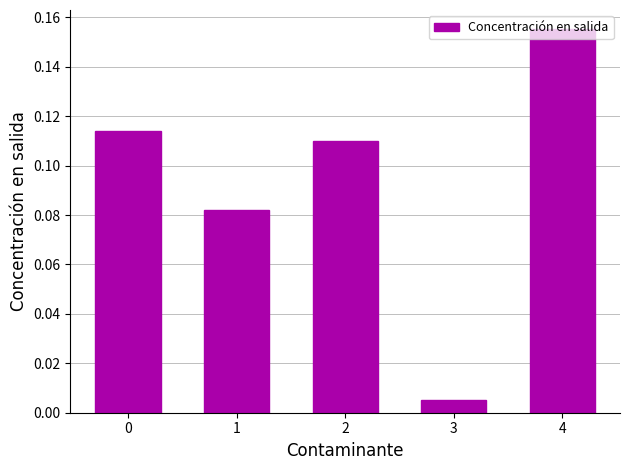

The value at 4 is 0.3. True or false?

False